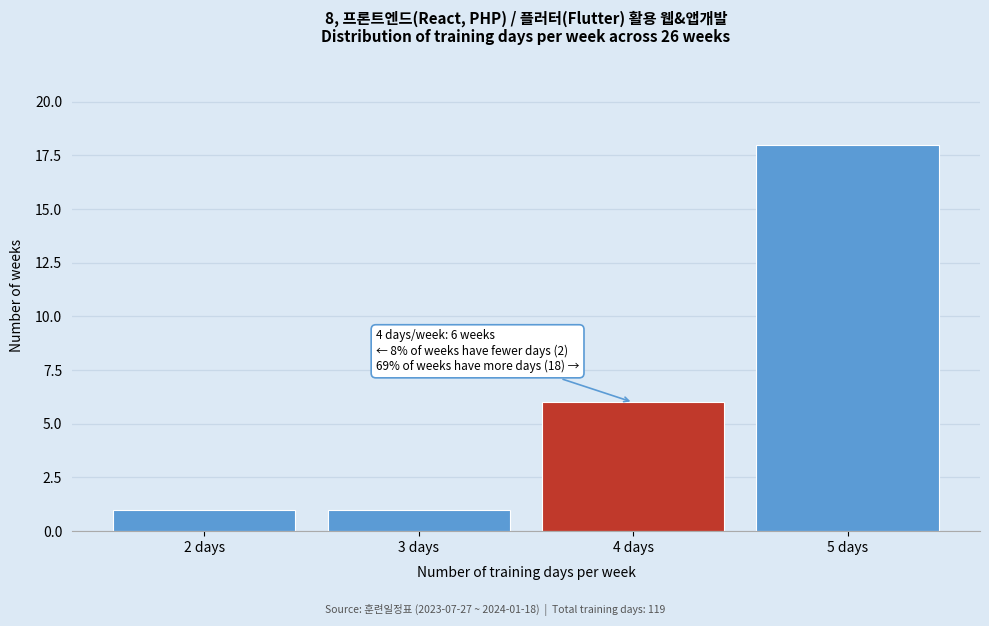

Which range on the x-axis has the tallest bar?

4.5 to 5.5